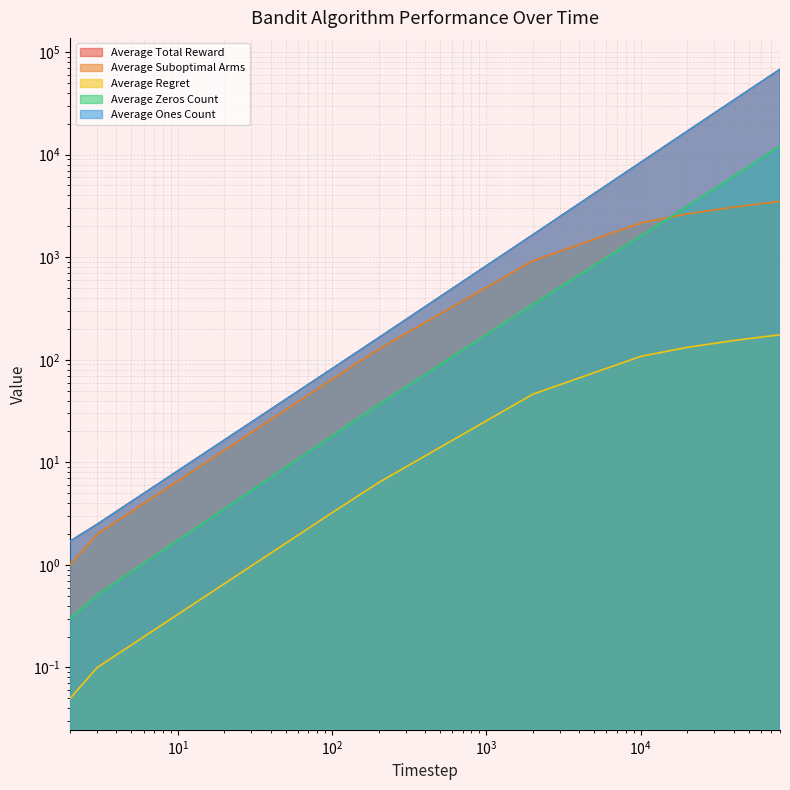

True or false: Average Ones Count has a value of 3980.9 at 20000.

False